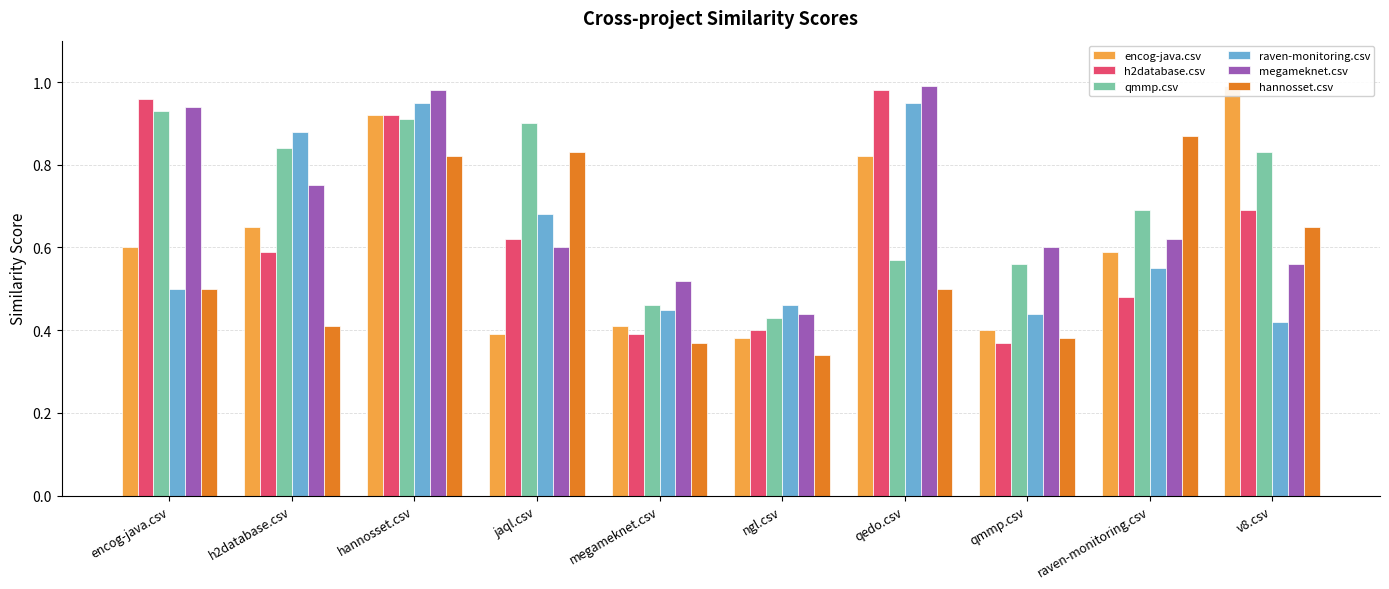

What is the average value of the h2database.csv series?

0.6